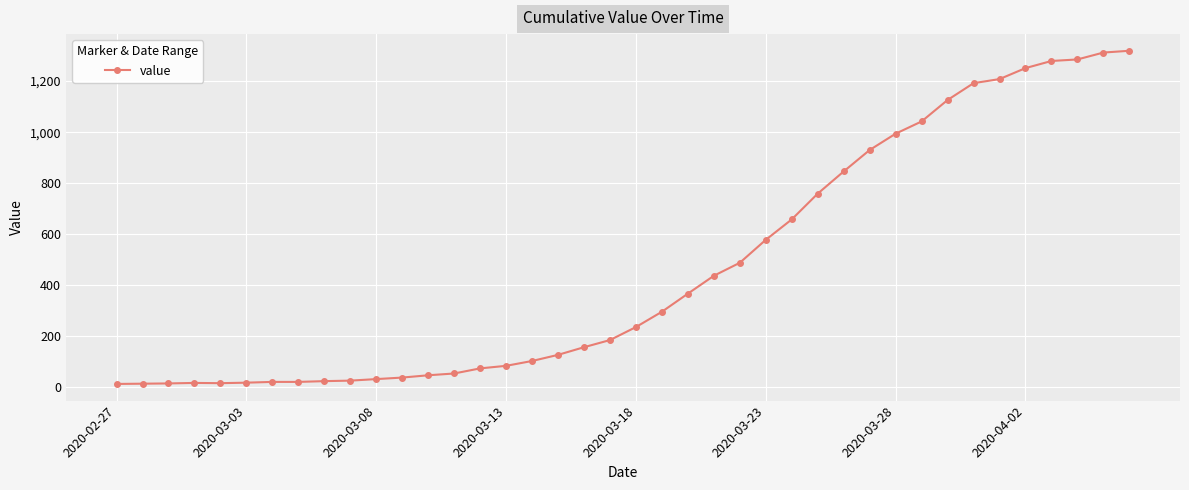

What is the maximum value shown in the chart?

1319